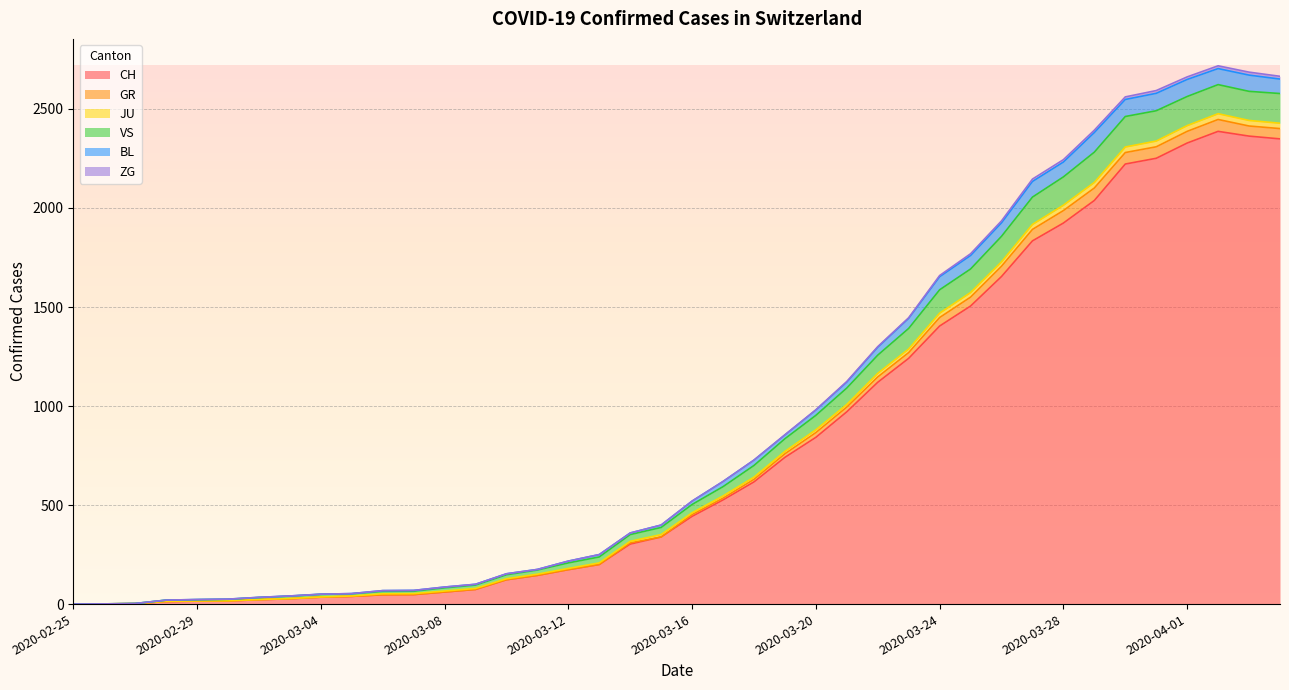

True or false: VS and JU cross at least once.

False